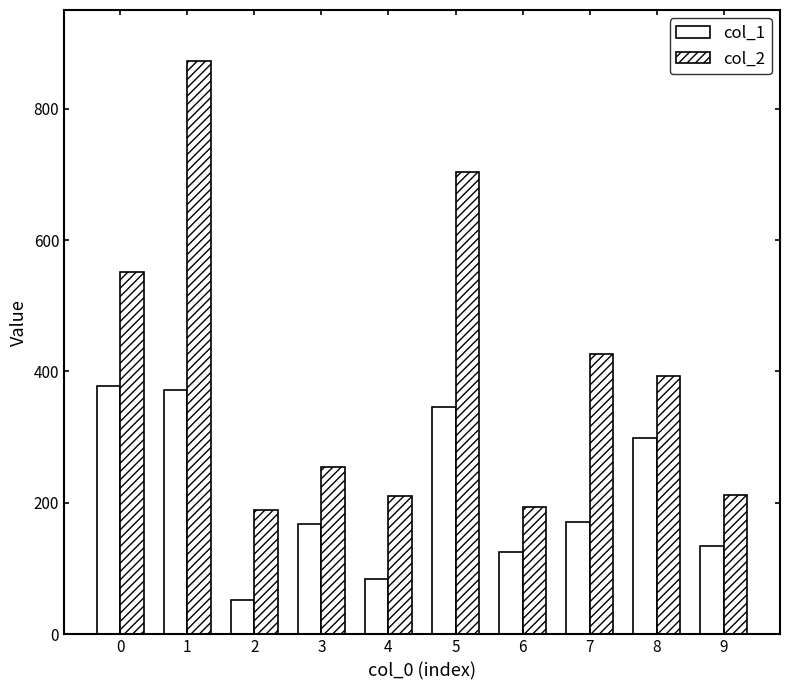

Count the number of data series in this chart.

2